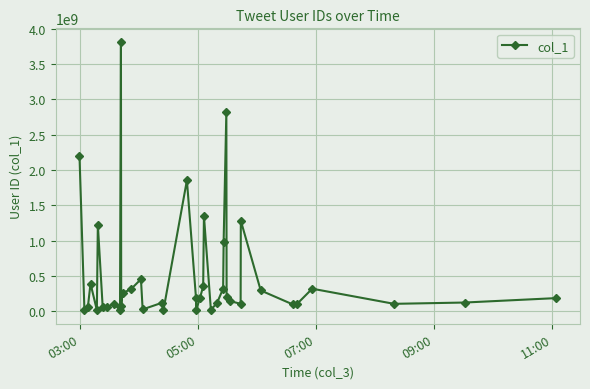

What is the maximum value shown in the chart?

3816150437